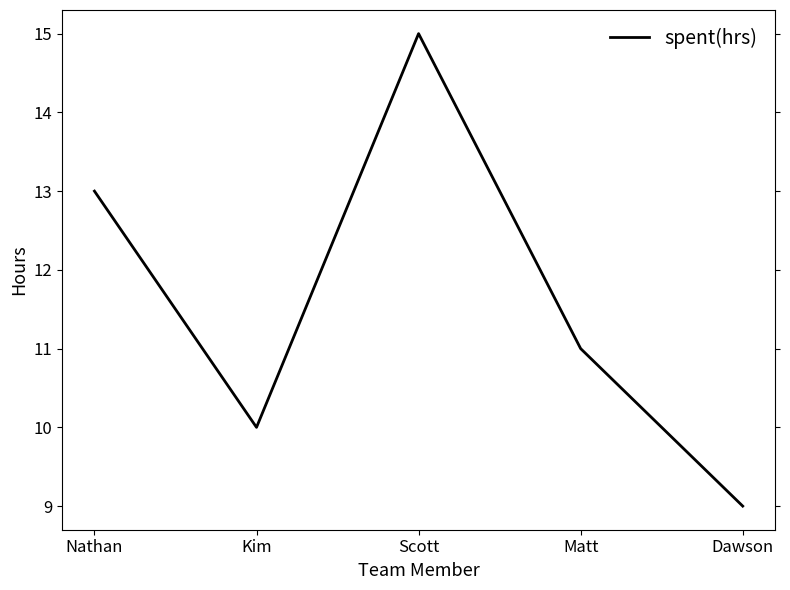

Which label corresponds to the largest value in the chart?

Scott